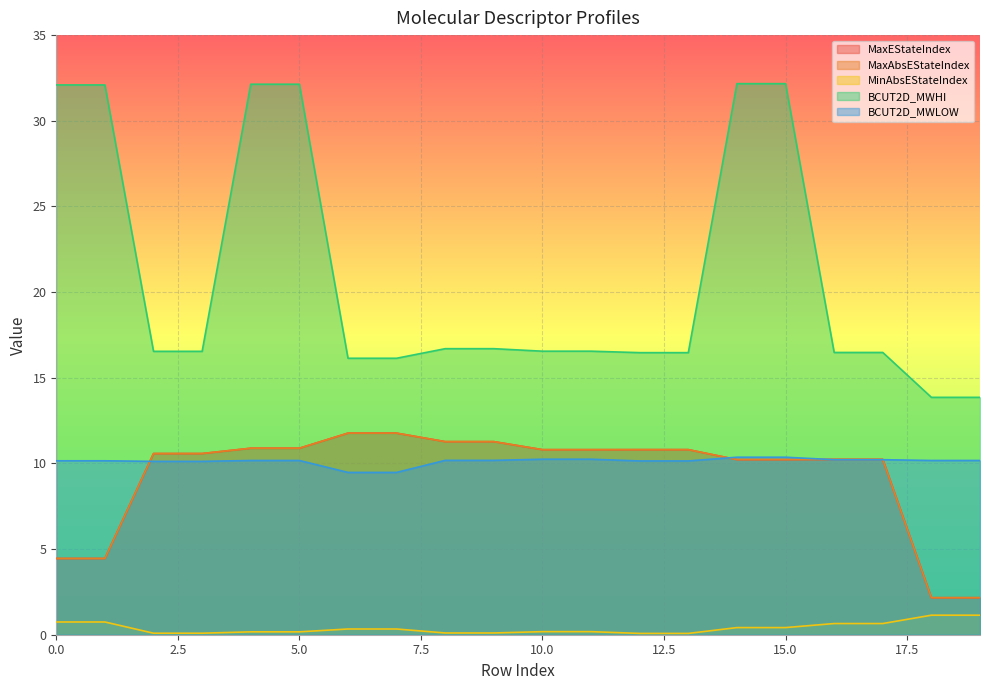

What are all the series names shown in the legend?

MaxEStateIndex, MaxAbsEStateIndex, MinAbsEStateIndex, BCUT2D_MWHI, BCUT2D_MWLOW